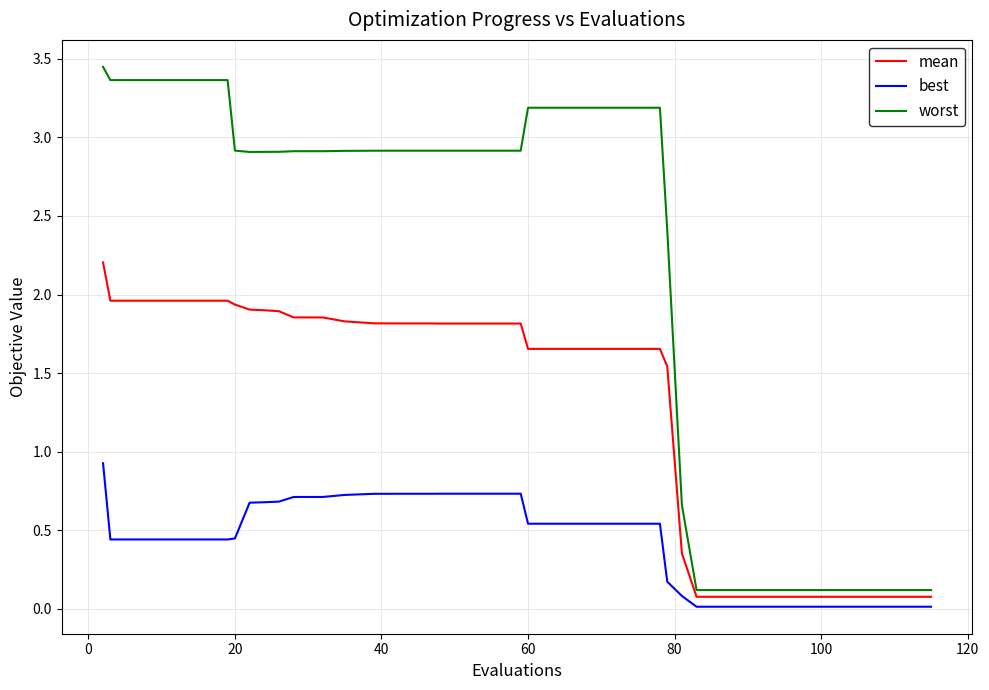

Which series has the largest range (max minus min)?

worst